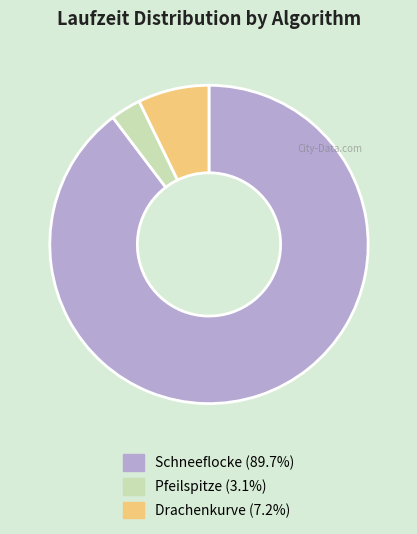

Does Schneeflocke represent more than half of the total?

Yes